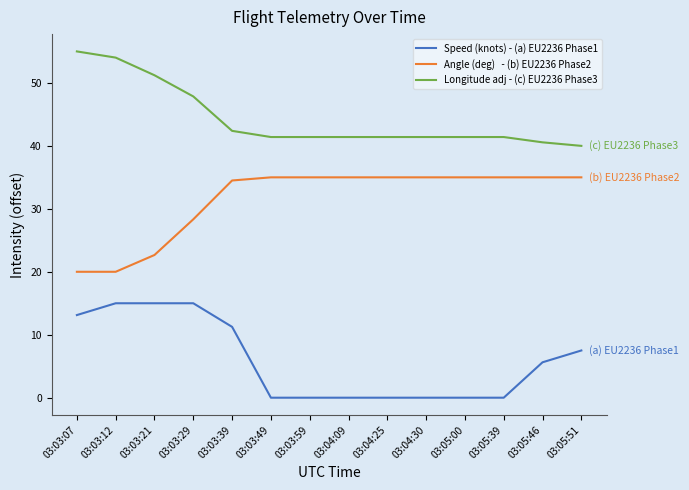

What is the difference between the highest and lowest values at 03:05:39?

41.4